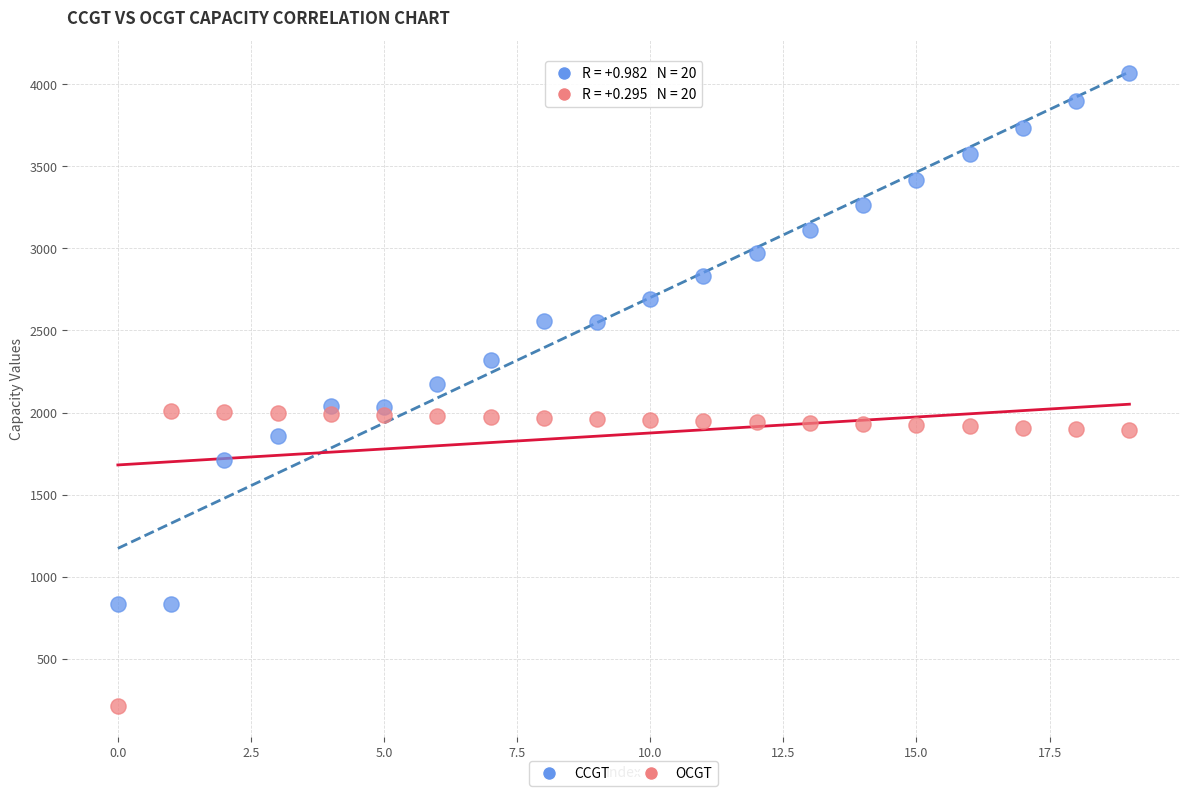

Across all data points, what is the range of Y values (max minus min)?

3851